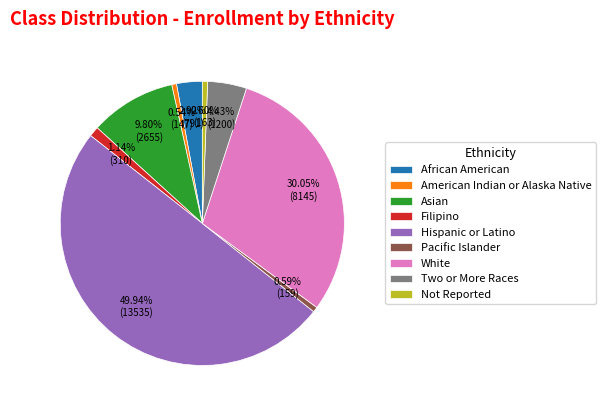

True or false: White accounts for 30% of the total.

True